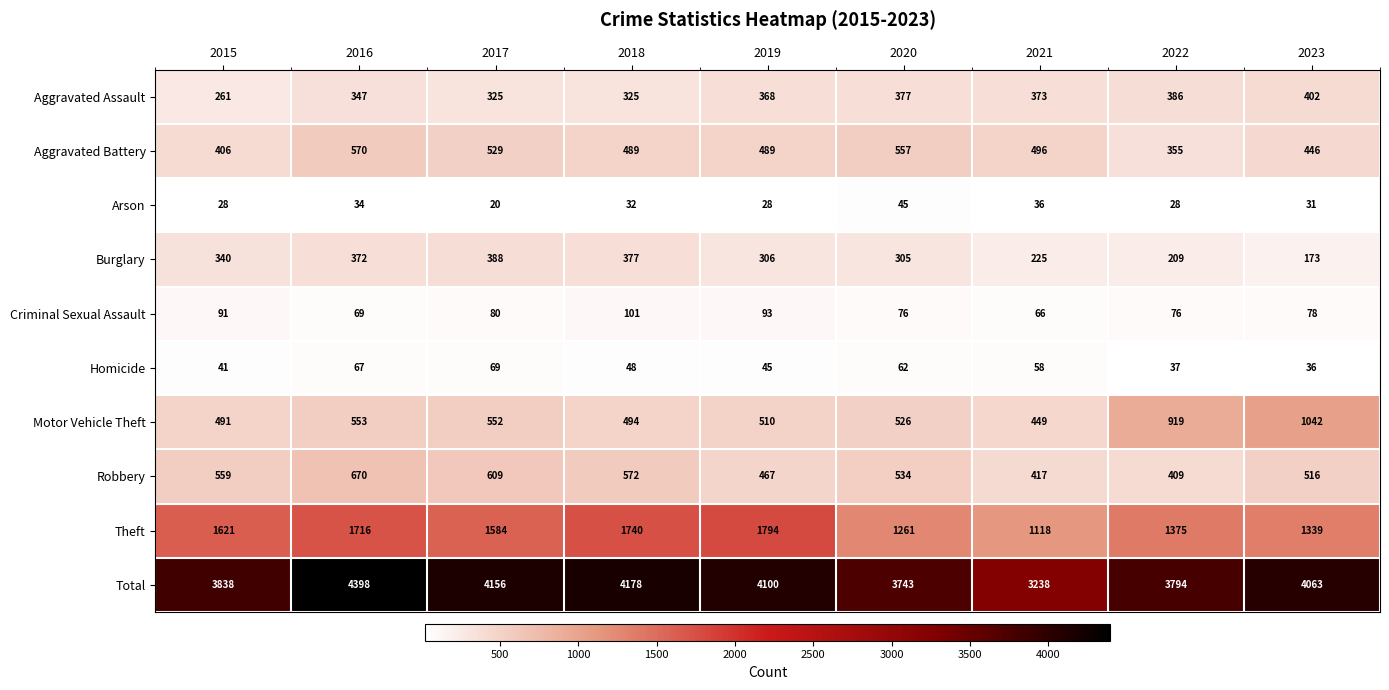

At 2022, list the series in order from smallest to largest.

Arson, Homicide, Criminal Sexual Assault, Burglary, Aggravated Battery, Aggravated Assault, Robbery, Motor Vehicle Theft, Theft, Total